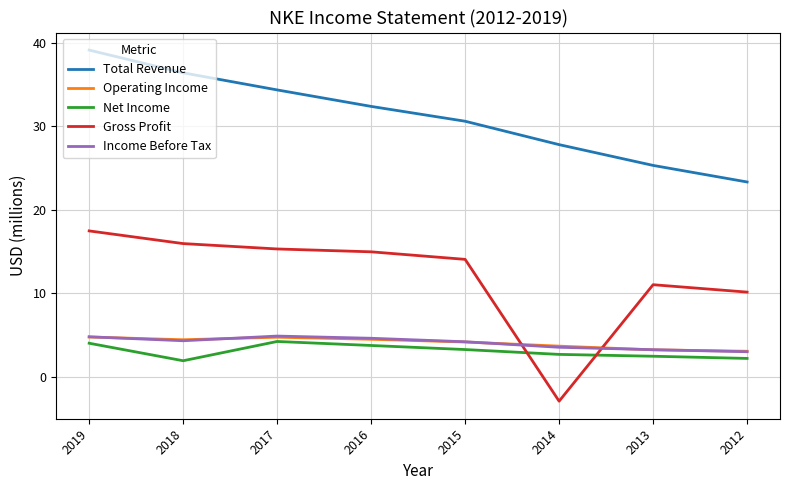

What is the minimum value for Gross Profit?

-2.9